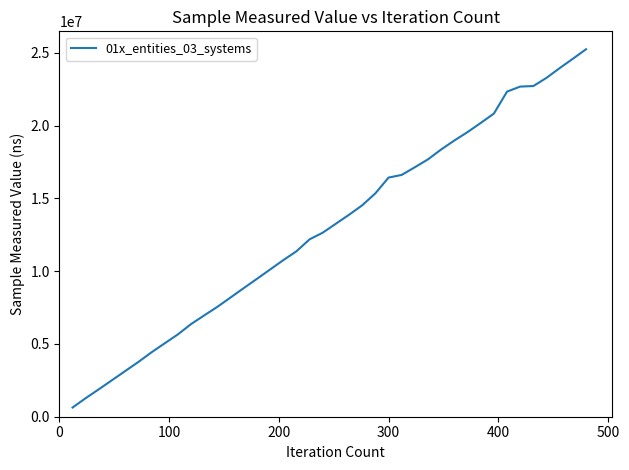

What is the maximum value shown in the chart?

25253100